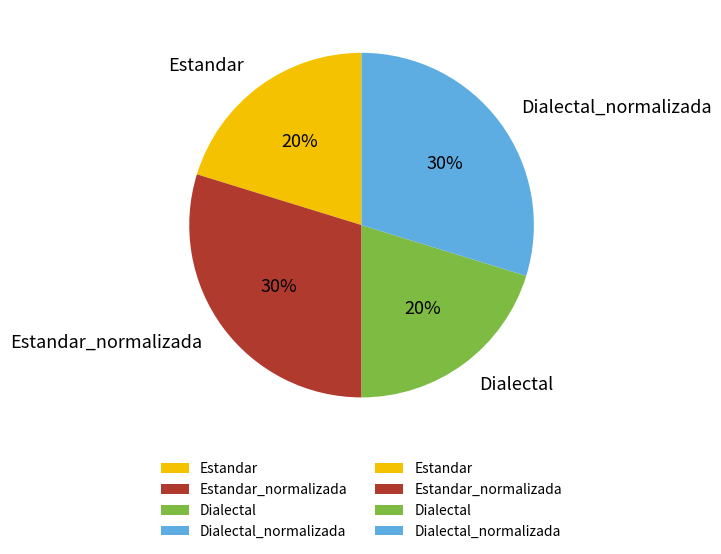

Do Dialectal_normalizada and Estandar_normalizada together represent more than half of the pie?

Yes